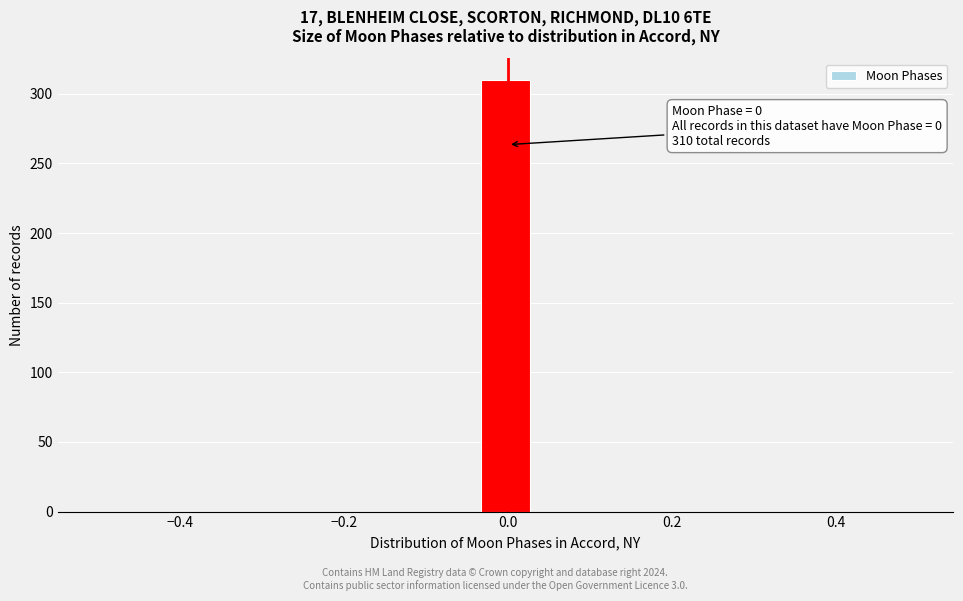

Around what value on the x-axis is the tallest bar? Give the approximate position of its centre, as read against the axis.

0.00